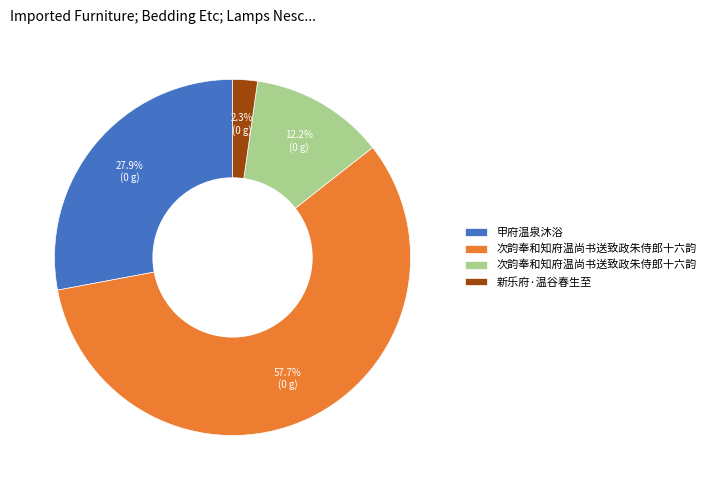

Is there any slice that represents more than half of the pie?

Yes